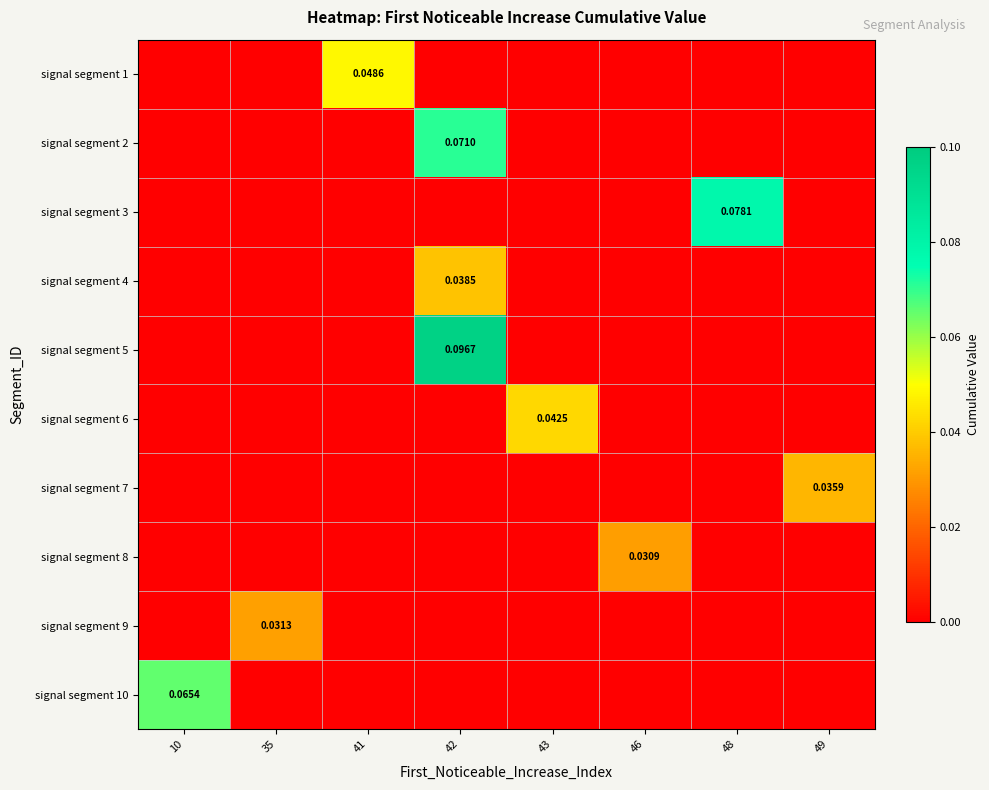

At how many categories does at least one series exceed 0?

8